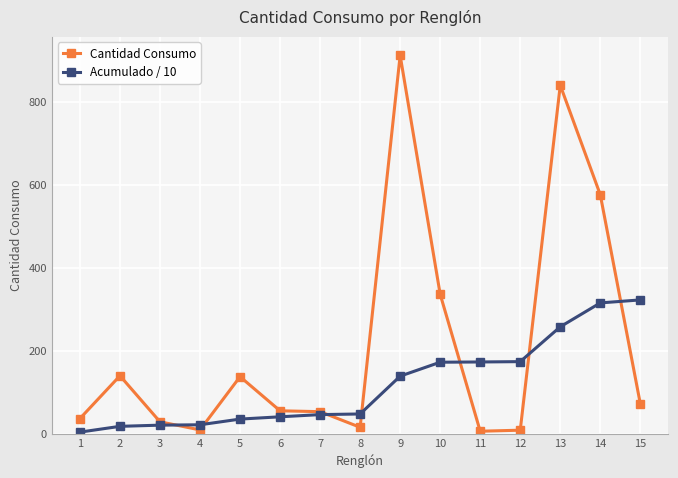

What is the difference between the second highest and minimum values in the Acumulado / 10 series?

311.6